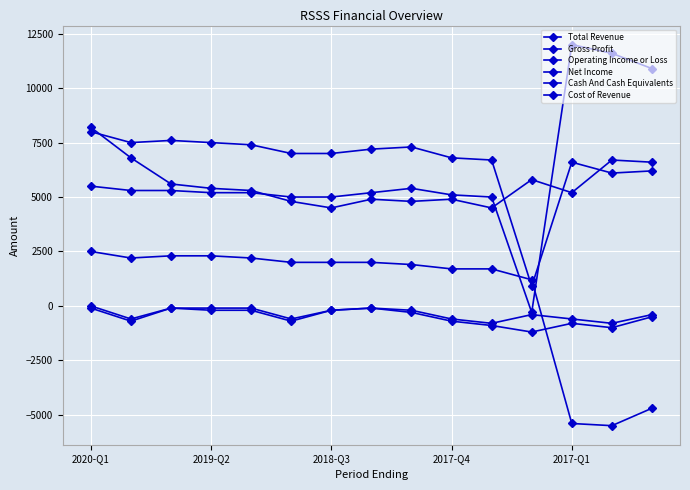

Does the chart have visible grid lines?

Yes